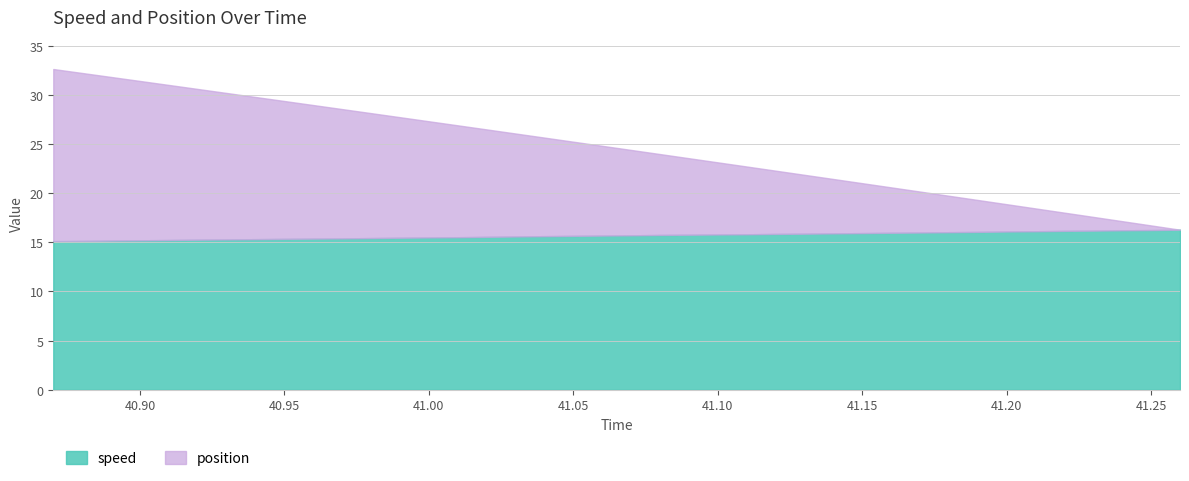

True or false: position has a value of 17.2 at 41.24.

True